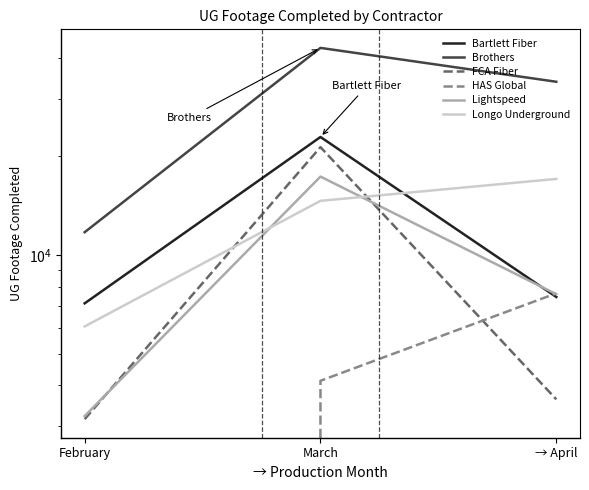

Where is HAS Global nearest to the value 3820?

March